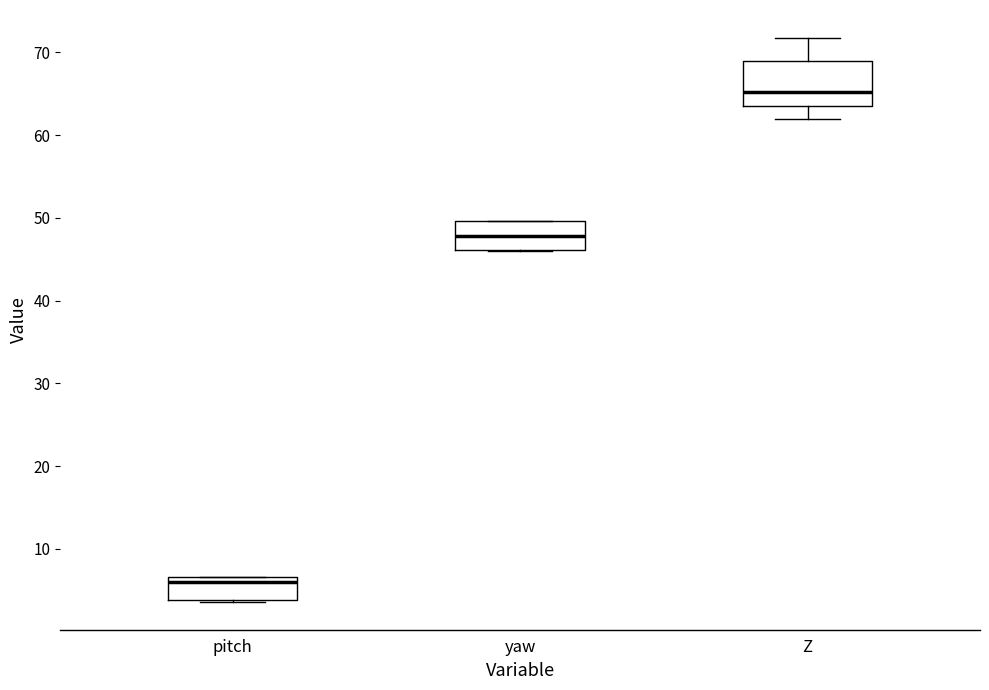

Comparing the boxes themselves (not the whiskers), which one is the tallest?

Z